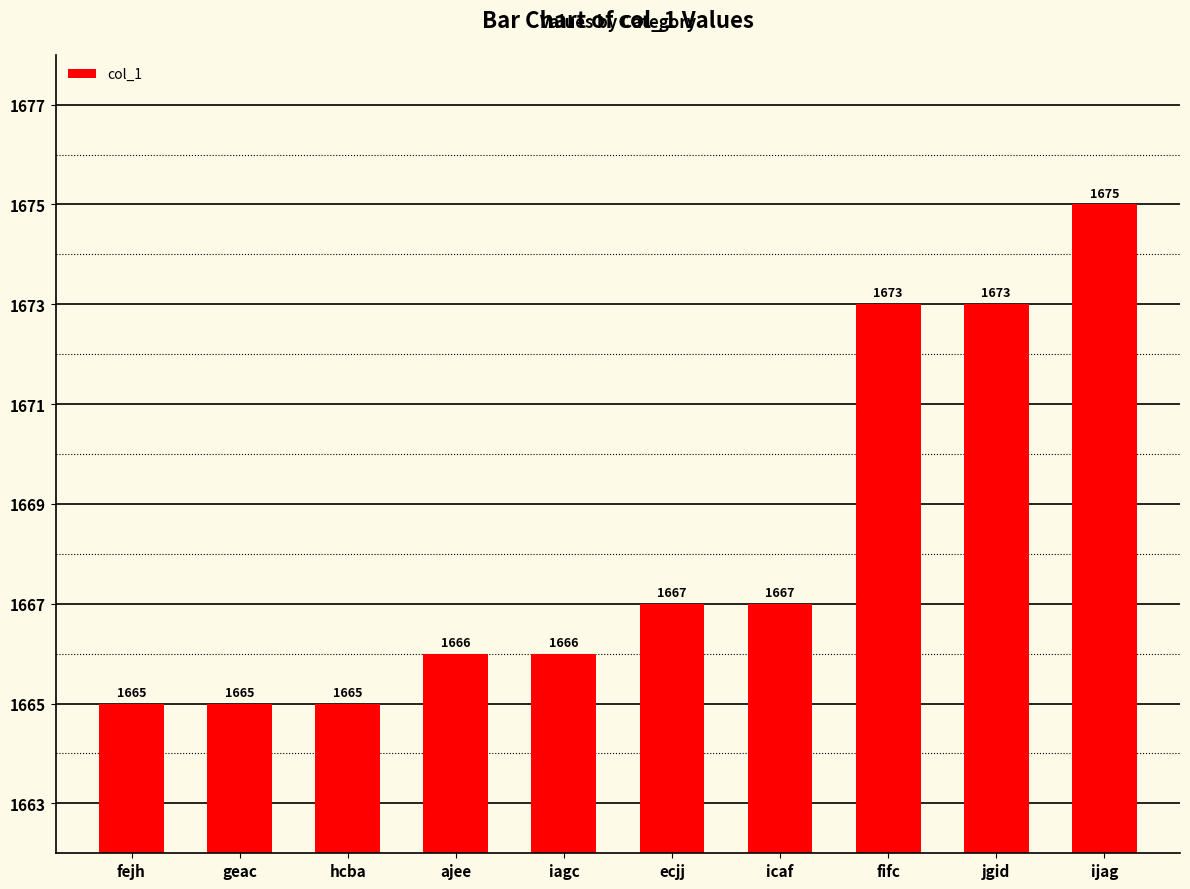

Is it true that the value at ijag is 802?

False